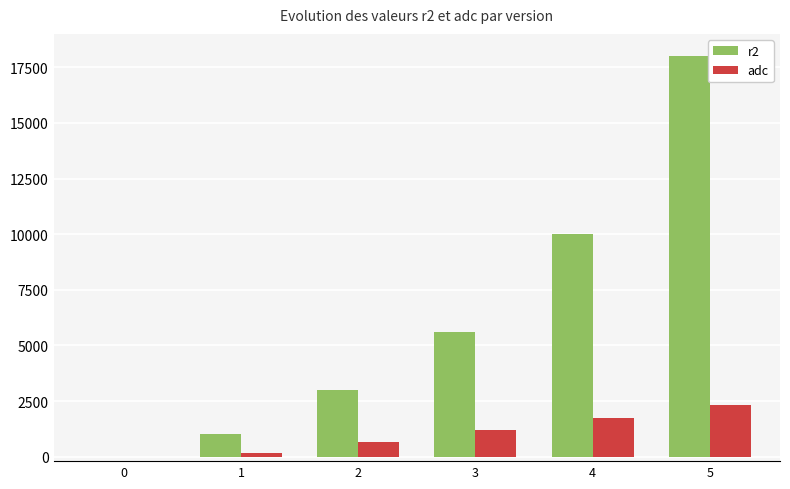

Reading left to right, list all the values displayed in this chart.

r2: 0=0	1=1000	2=3000	3=5600	4=10000	5=18000
adc: 0=0	1=186	2=658	3=1207	4=1759	5=2340